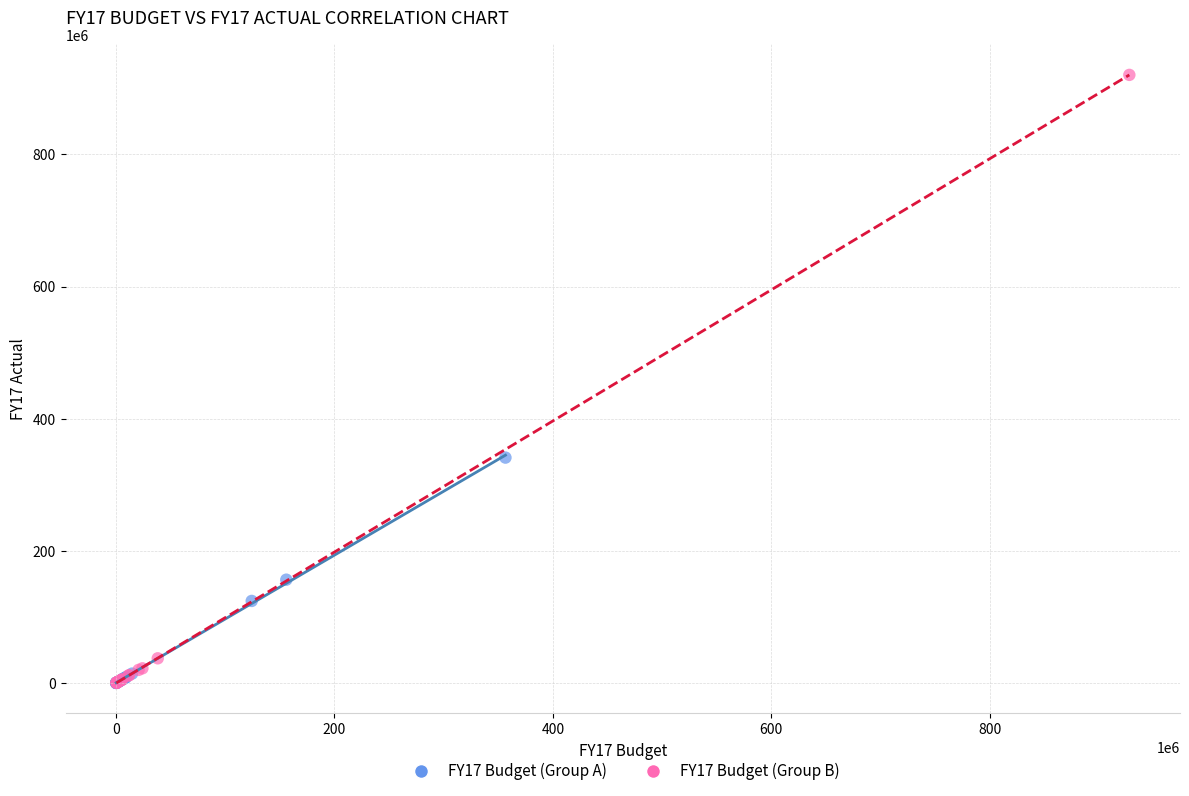

Which series contains the highest Y value?

FY17 Budget (Group B)